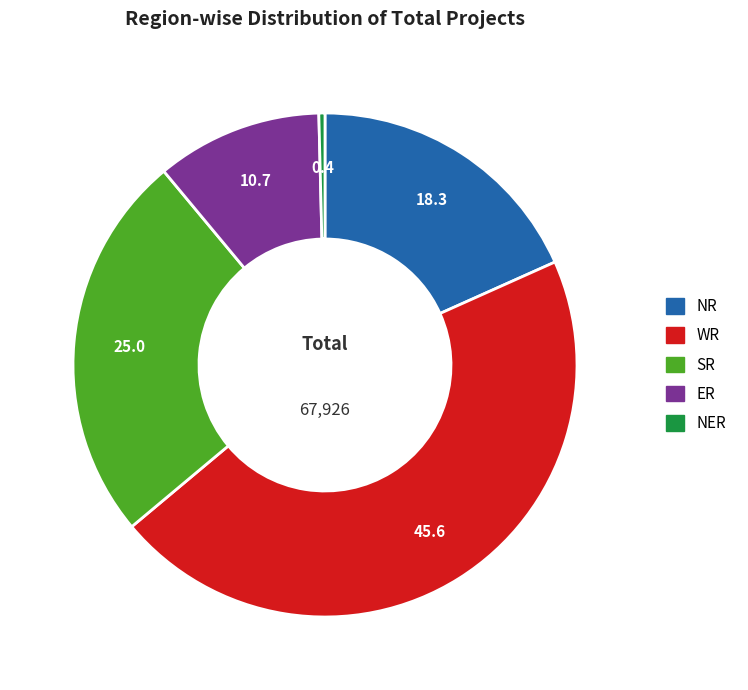

Which has a higher value, WR or ER?

WR